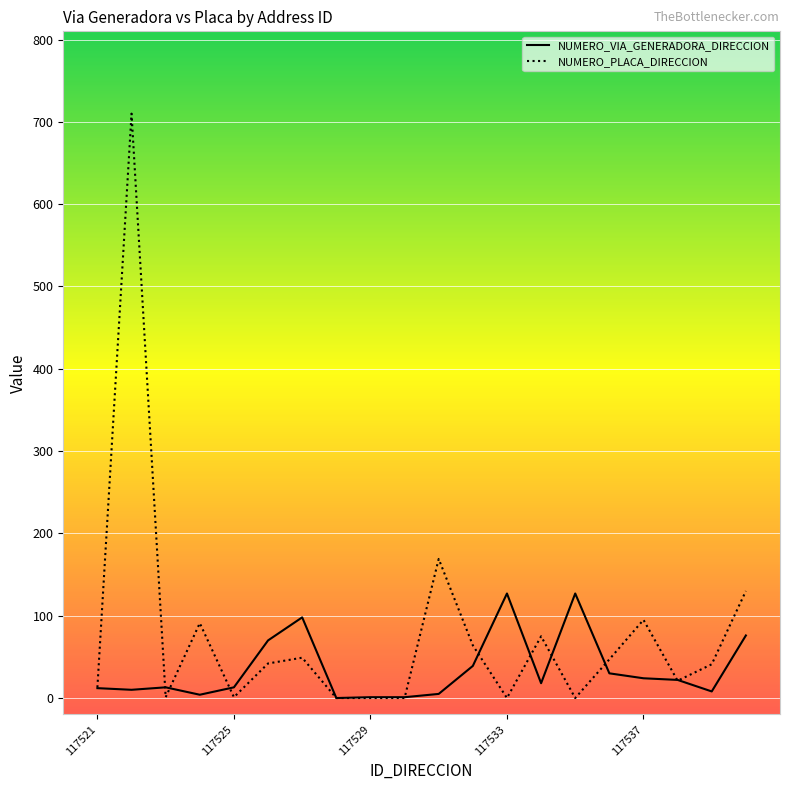

What is the sum of all NUMERO_PLACA_DIRECCION values?

1549